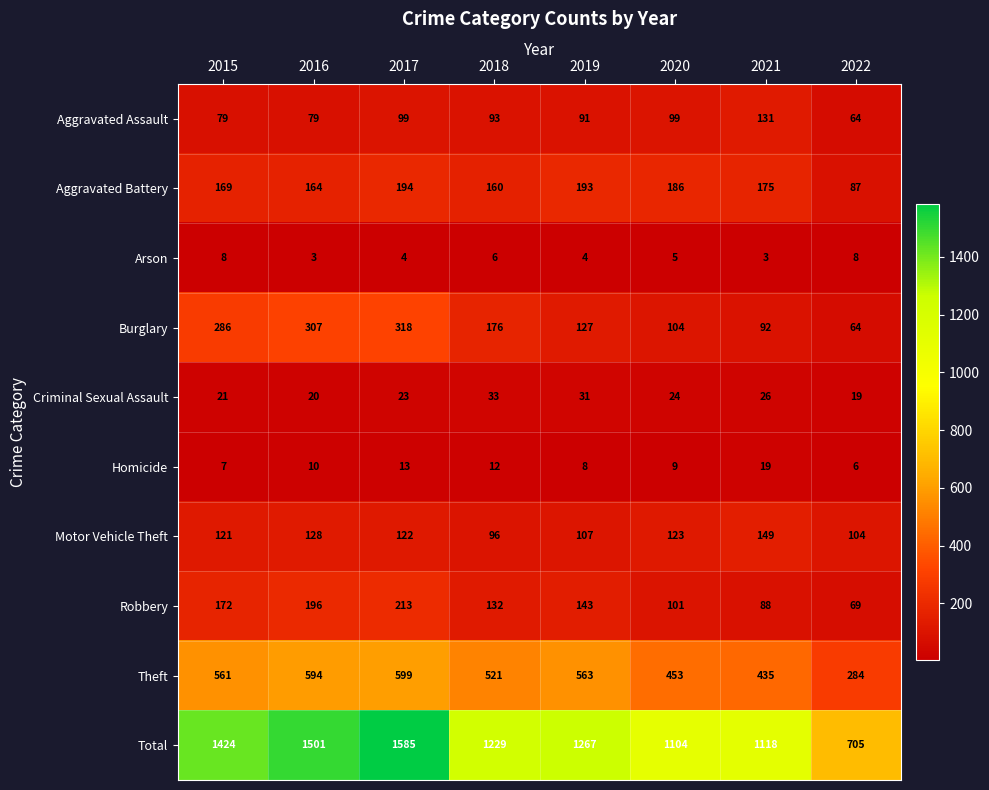

True or false: Robbery has a value of 288 at 2015.

False